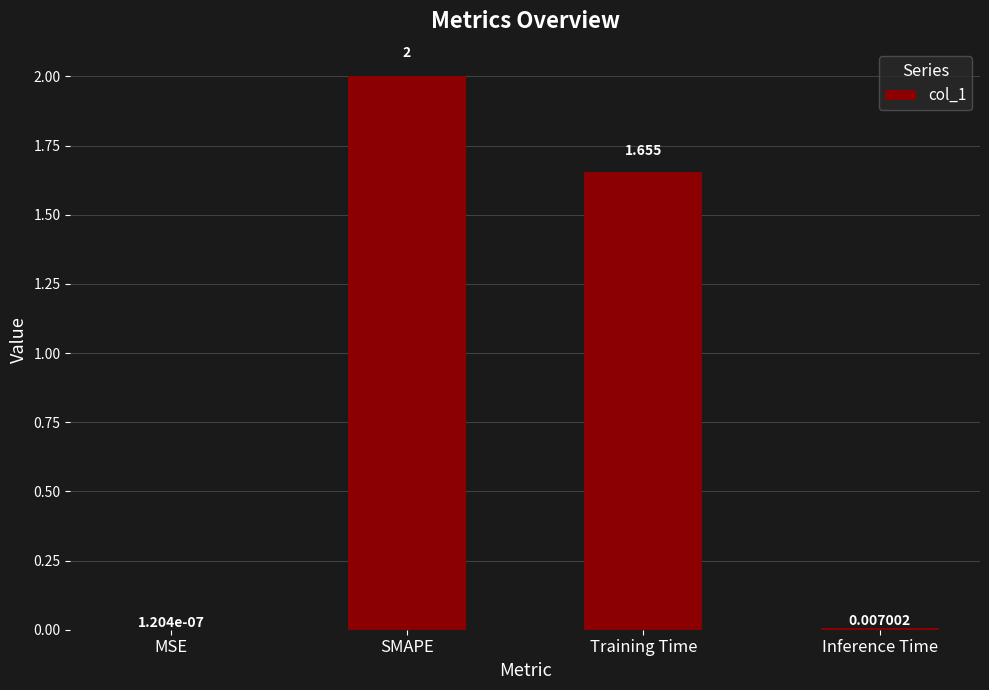

What is the change in value from SMAPE to Inference Time?

-2.0